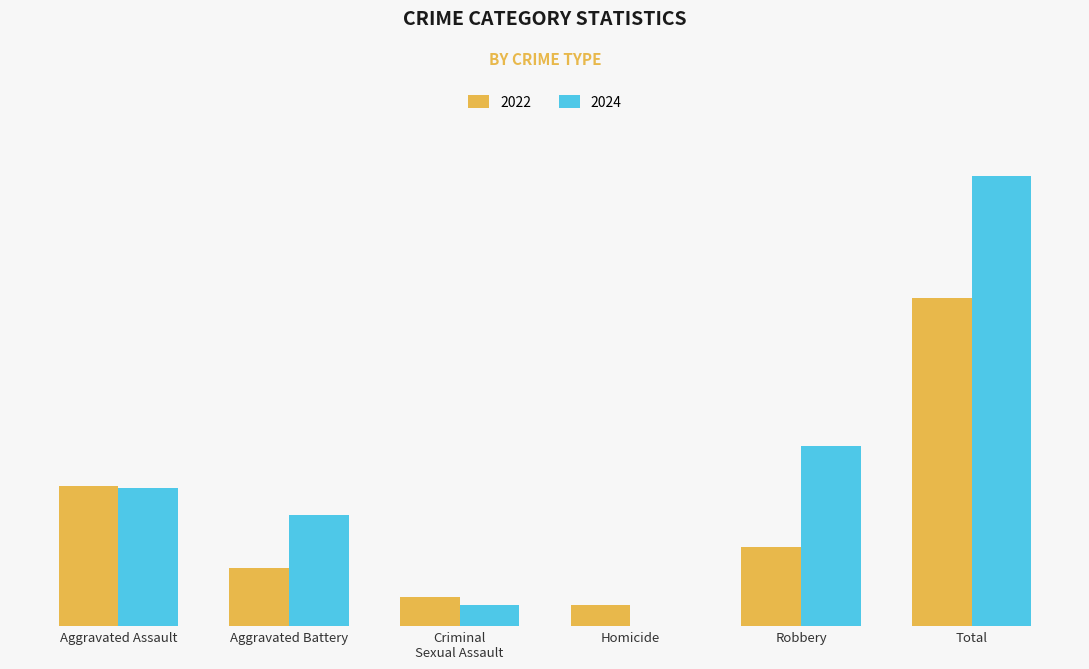

Does the chart contain stacked bars?

No